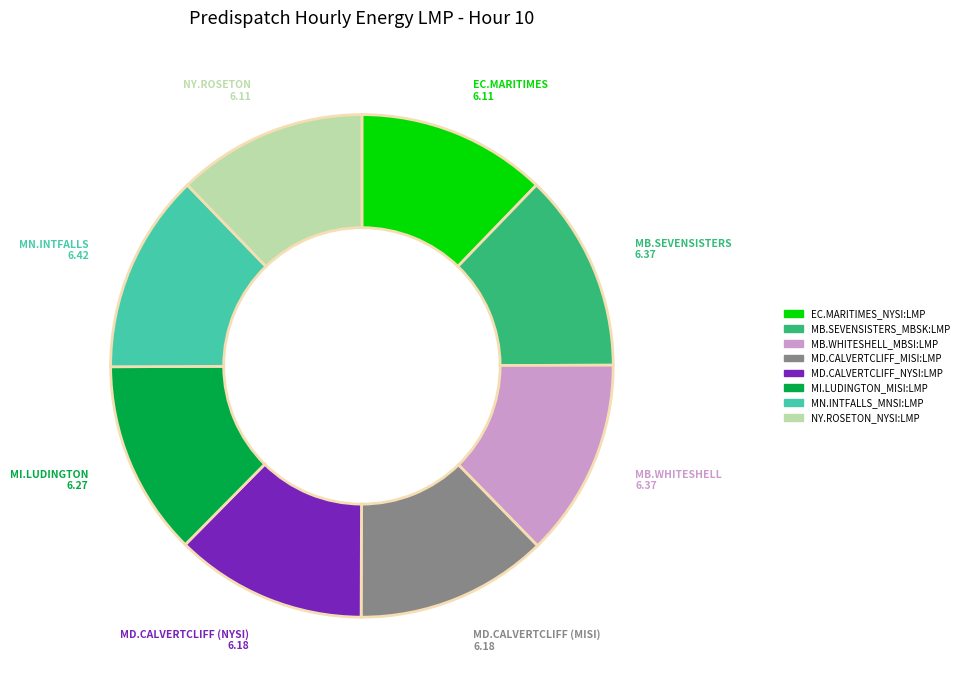

Is MD.CALVERTCLIFF_MISI:LMP the majority of the pie?

No